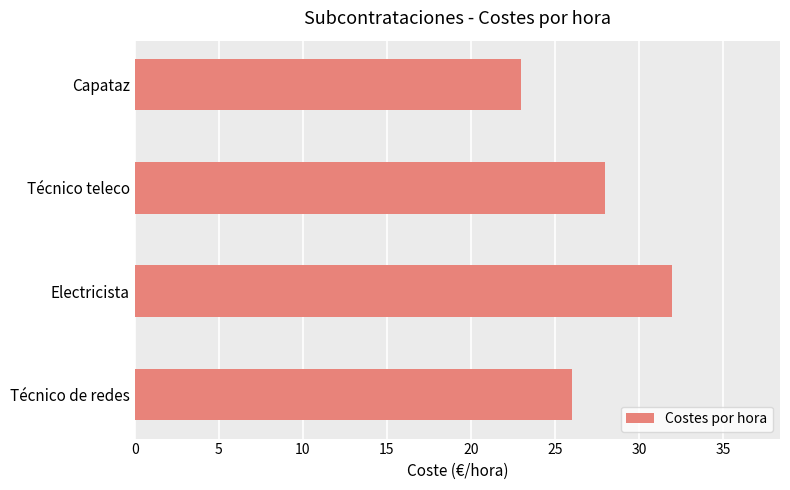

Read the value at Técnico teleco.

28